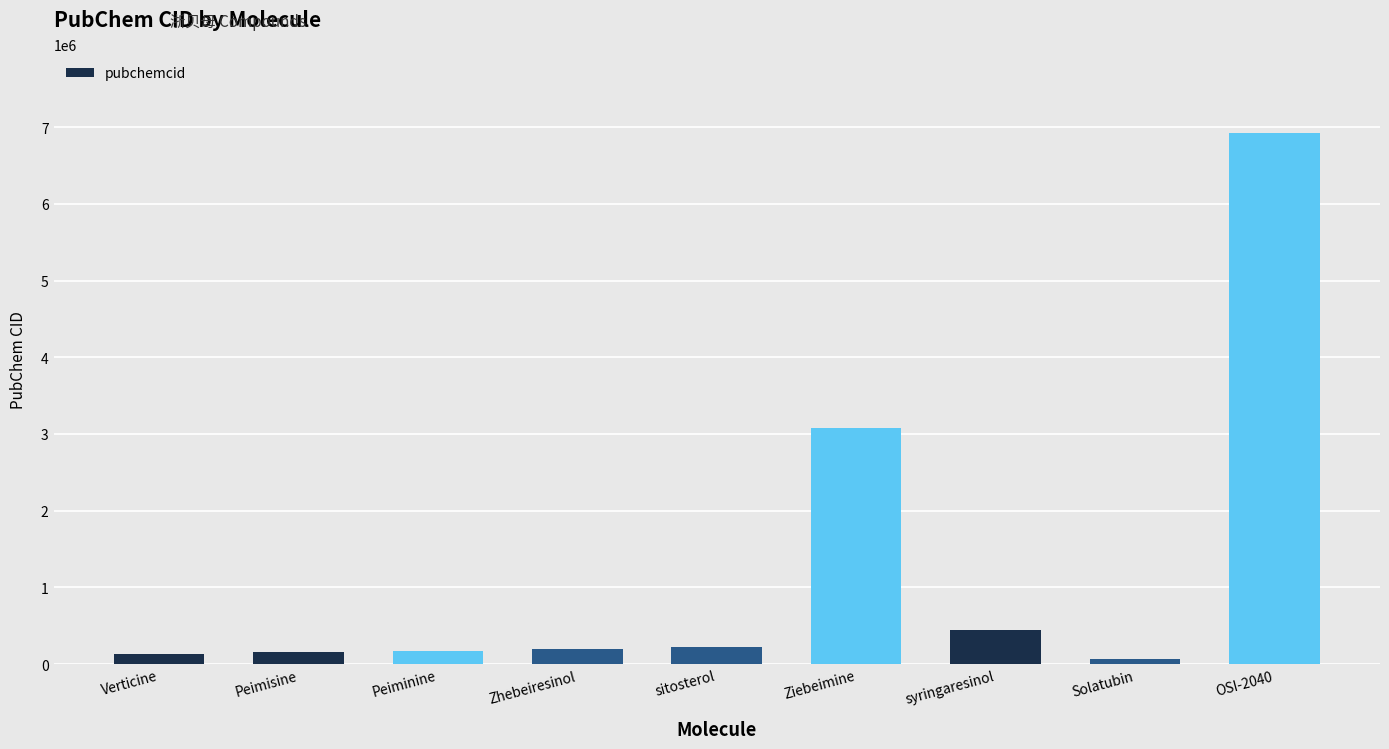

Approximately how many times larger is the value at syringaresinol compared to sitosterol?

2.0